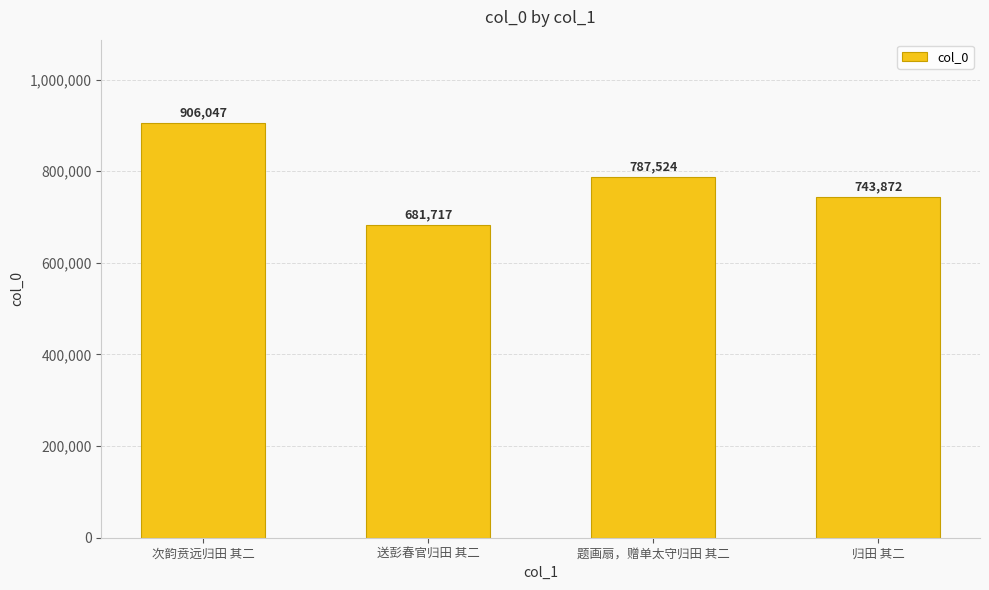

True or false: the data shows 787524 at 题画扇，赠单太守归田 其二.

True